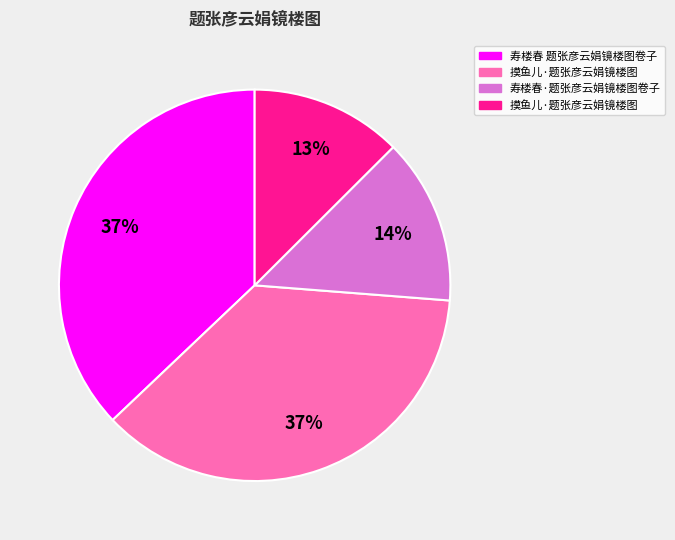

Is there any slice that represents more than half of the pie?

No